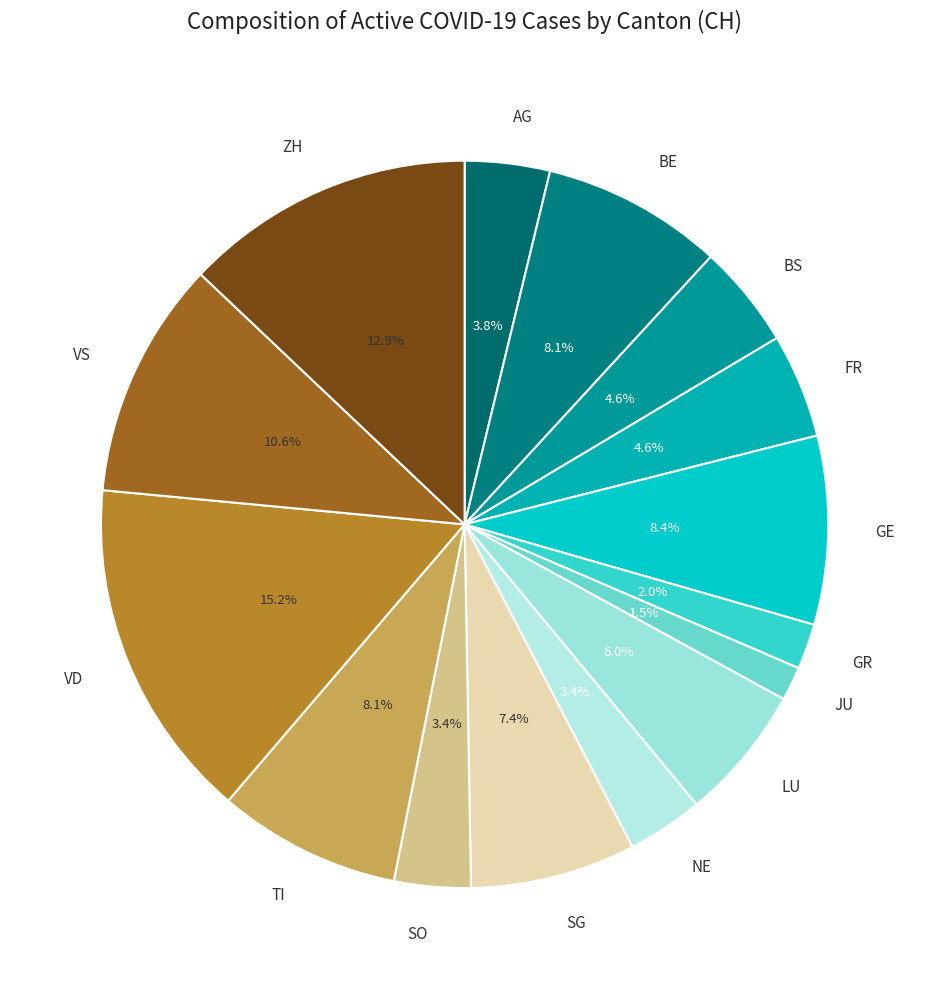

How many segments does this pie chart have?

15